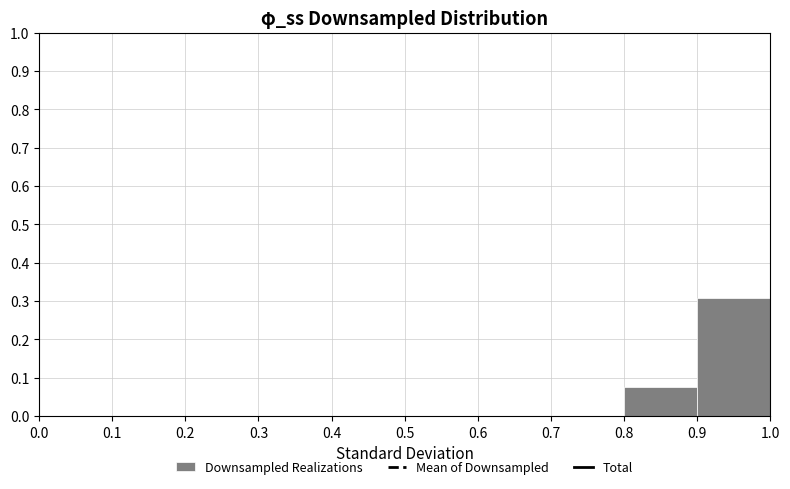

Reading left to right, list every bar in this chart as the range it spans on the x-axis followed by its height. The values are not printed on the chart, so give them approximately, as read against the axis.

0.0 to 0.1: 0
0.1 to 0.2: 0
0.2 to 0.3: 0
0.3 to 0.4: 0
0.4 to 0.5: 0
0.5 to 0.6: 0
0.6 to 0.7: 0
0.7 to 0.8: 0
0.8 to 0.9: 0.08
0.9 to 1.0: 0.31